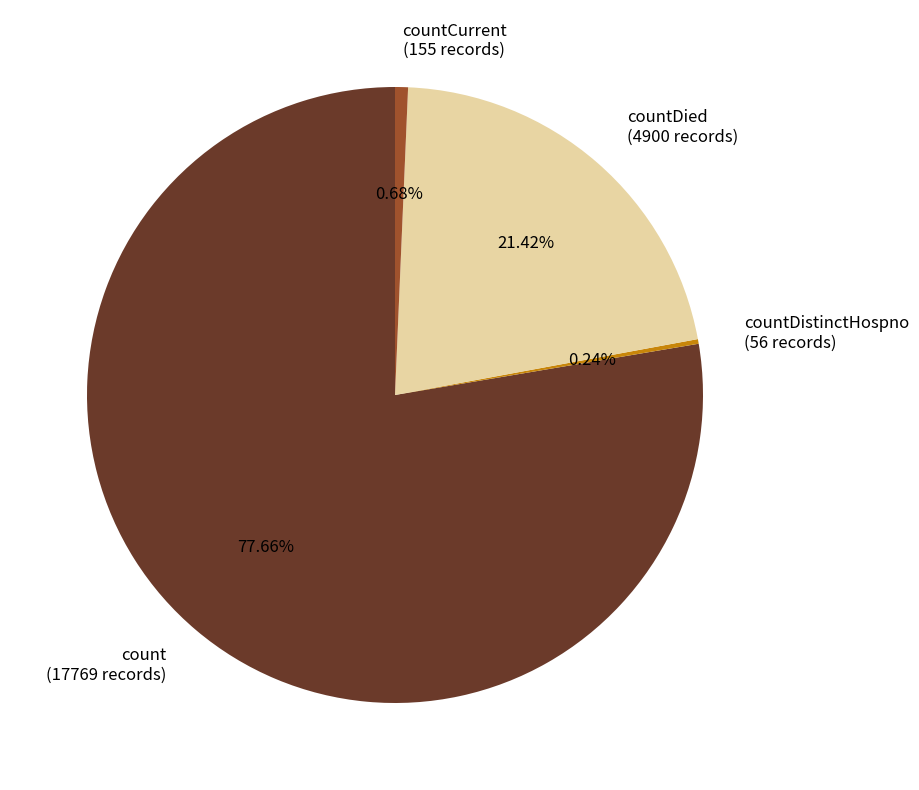

Which slice represents more than half of the pie?

count (17769 records)